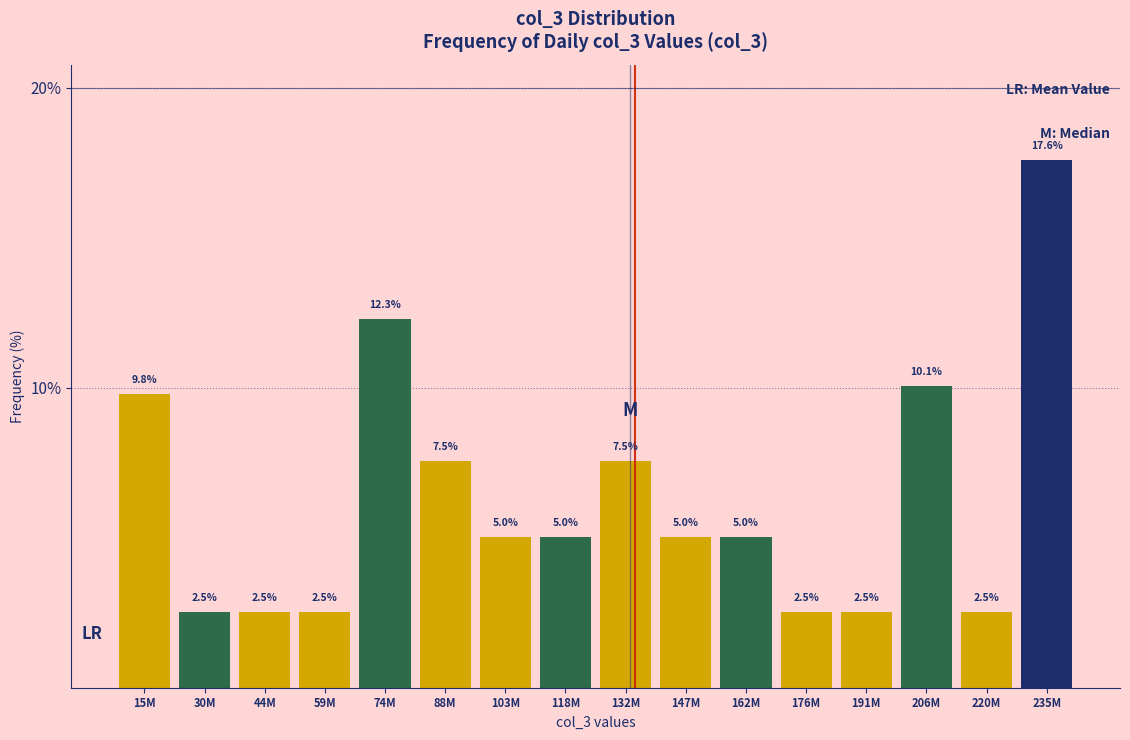

Reading left to right, list all the values displayed in this chart.

9.8	2.5	2.5	2.5	12.3	7.5	5.0	5.0	7.5	5.0	5.0	2.5	2.5	10.1	2.5	17.6